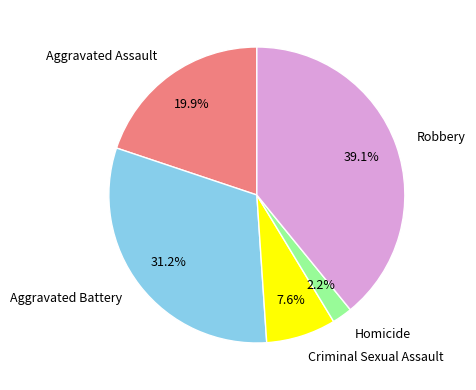

How much of the chart is everything except Aggravated Battery?

68.8%